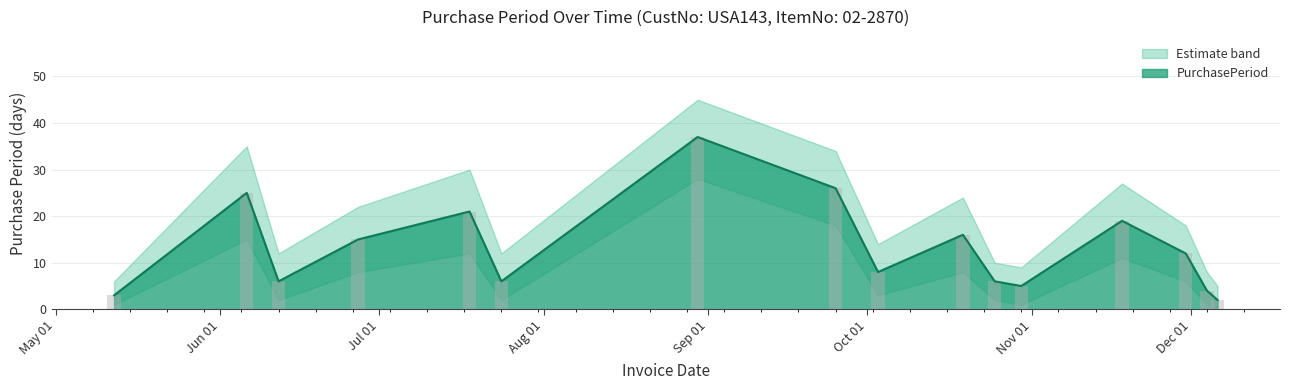

Reading left to right, transcribe all the data shown in this chart.

PurchasePeriod: 2017-05-12=3	2017-06-06=25	2017-06-12=6	2017-06-27=15	2017-07-18=21	2017-07-24=6	2017-08-30=37	2017-09-25=26	2017-10-03=8	2017-10-19=16	2017-10-25=6	2017-10-30=5	2017-11-18=19	2017-11-30=12	2017-12-04=4	2017-12-06=2
PurchasePeriod_upper: 2017-05-12=3	2017-06-06=25	2017-06-12=6	2017-06-27=15	2017-07-18=21	2017-07-24=6	2017-08-30=37	2017-09-25=26	2017-10-03=8	2017-10-19=16	2017-10-25=6	2017-10-30=5	2017-11-18=19	2017-11-30=12	2017-12-04=4	2017-12-06=2